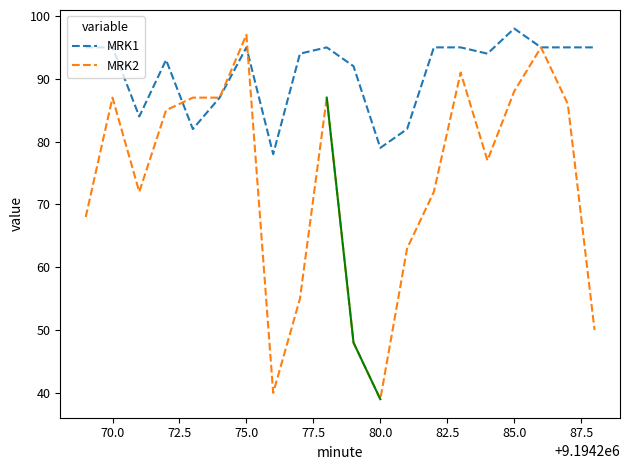

Rank the series by their maximum value, from highest to lowest.

MRK1, MRK2